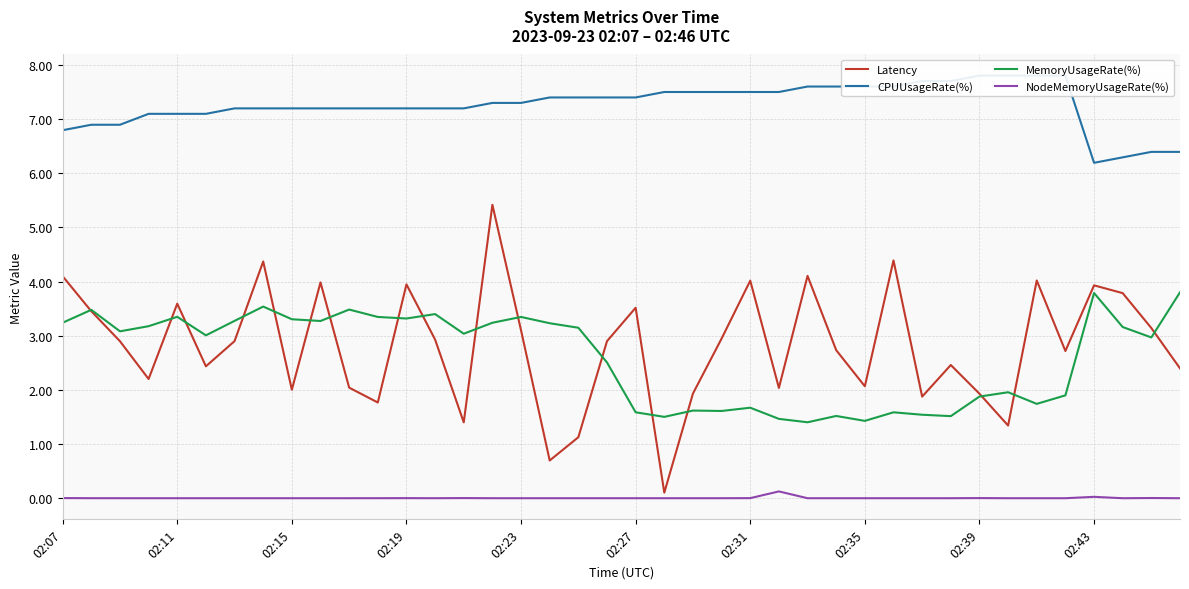

What is the maximum value shown in the chart?

7.8